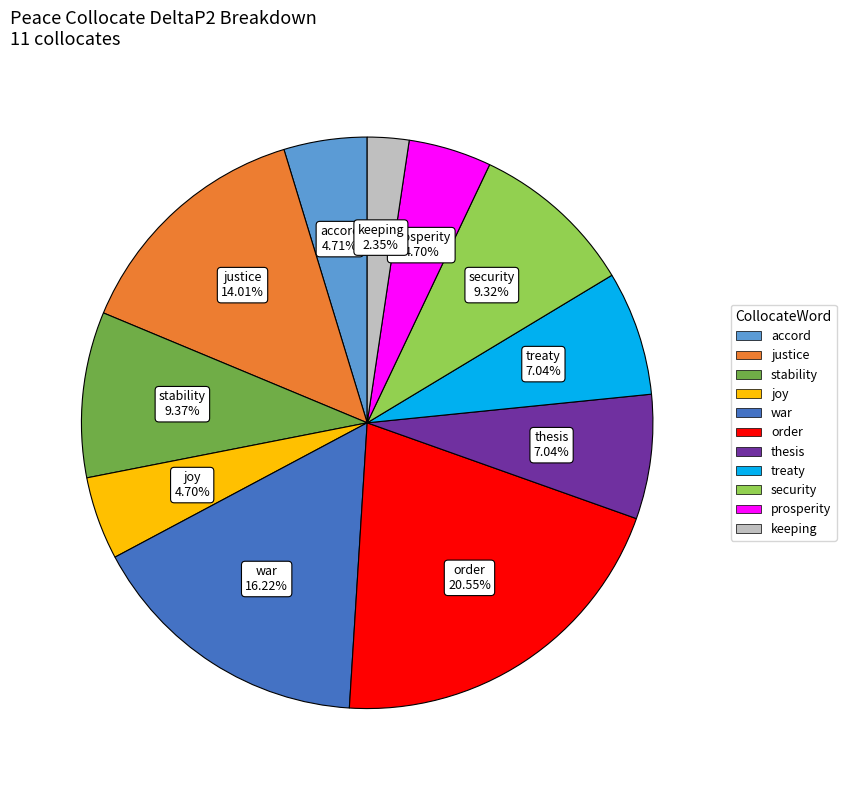

To the nearest percent, what is the combined percentage of prosperity and thesis?

12%